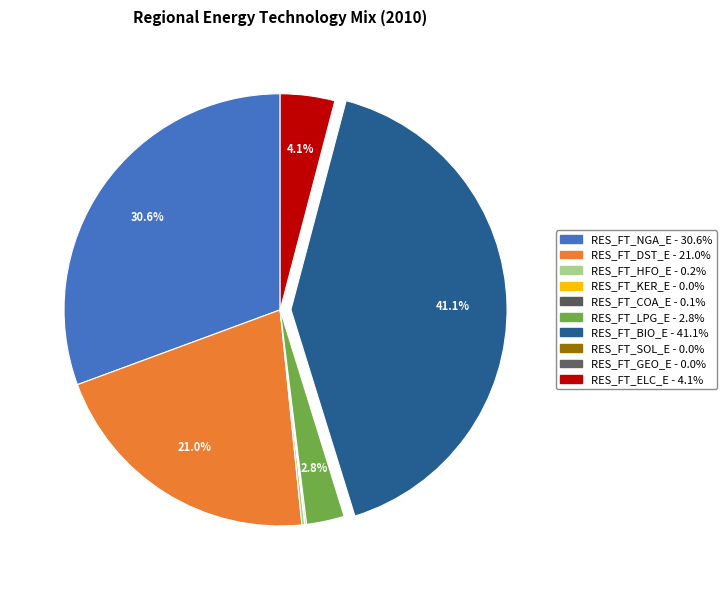

To the nearest percent, what portion does RES_FT_ELC_E represent?

4%